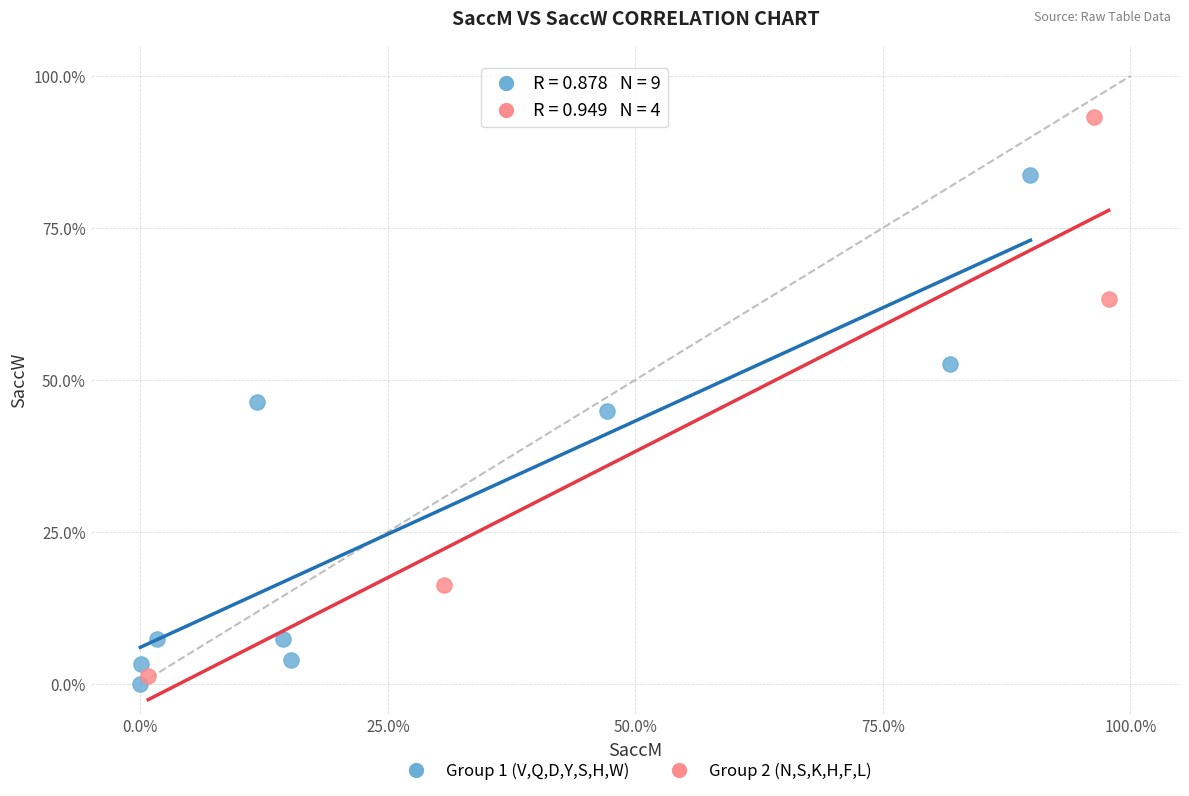

Which series contains the highest Y value?

Group 2 (N,S,K,H,F,L)